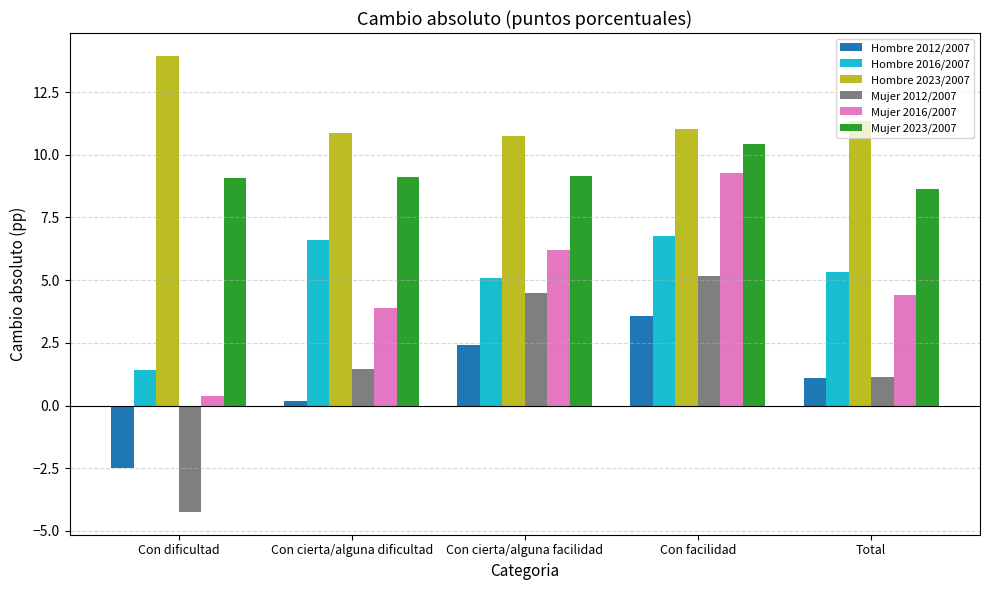

Rank the series at Con cierta/alguna facilidad from lowest to highest value.

Hombre 2012/2007, Mujer 2012/2007, Hombre 2016/2007, Mujer 2016/2007, Mujer 2023/2007, Hombre 2023/2007